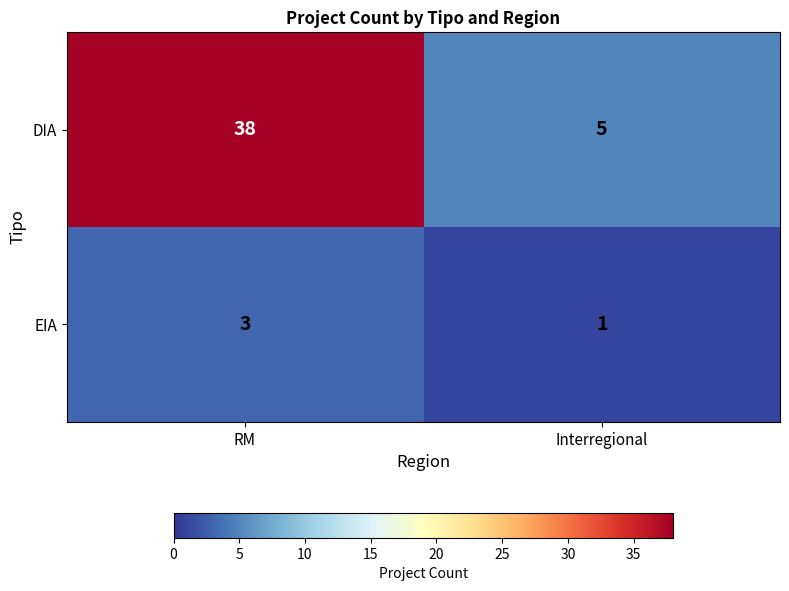

At which category is the sum across all series the highest?

RM